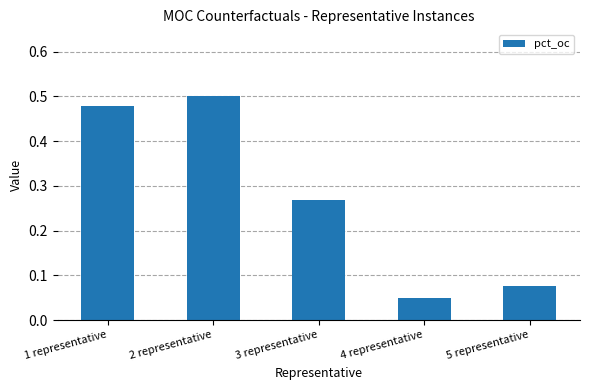

At which label is the value closest to 0?

4 representative